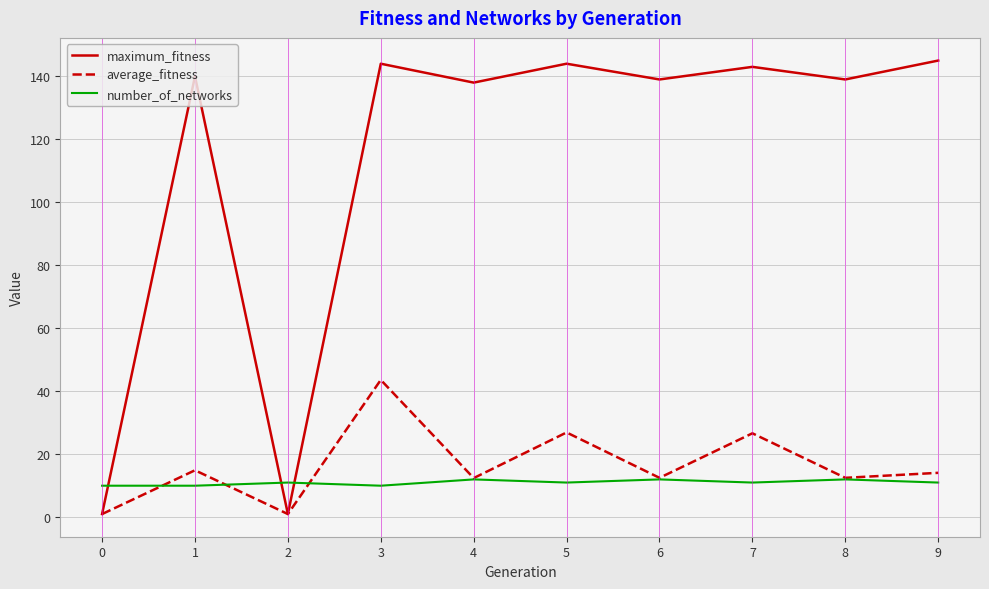

True or false: maximum_fitness and number_of_networks cross at least once.

True